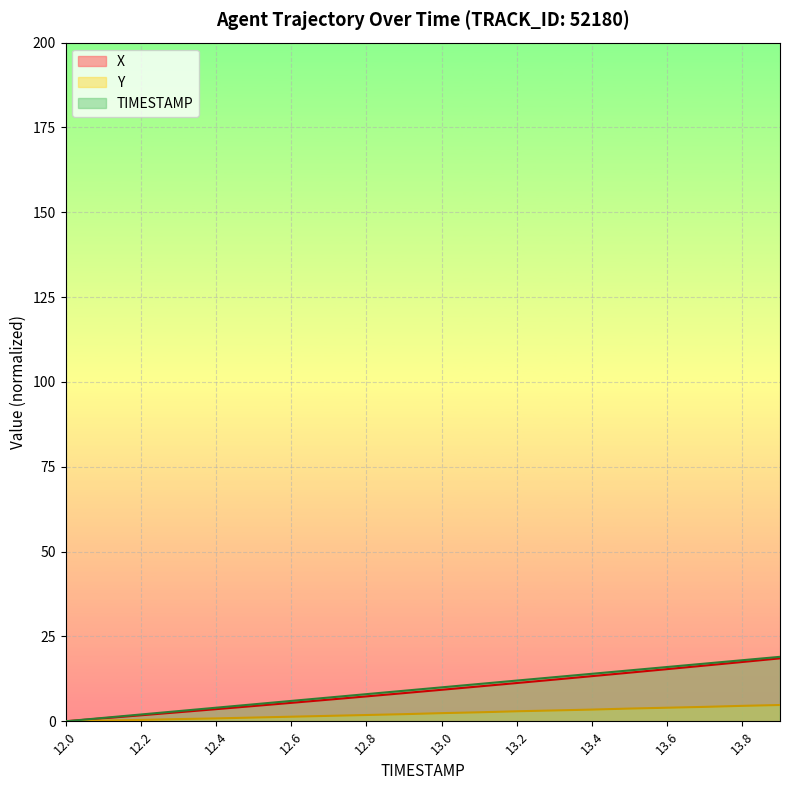

The X series shows 8.3 at 12.9. True or false?

True